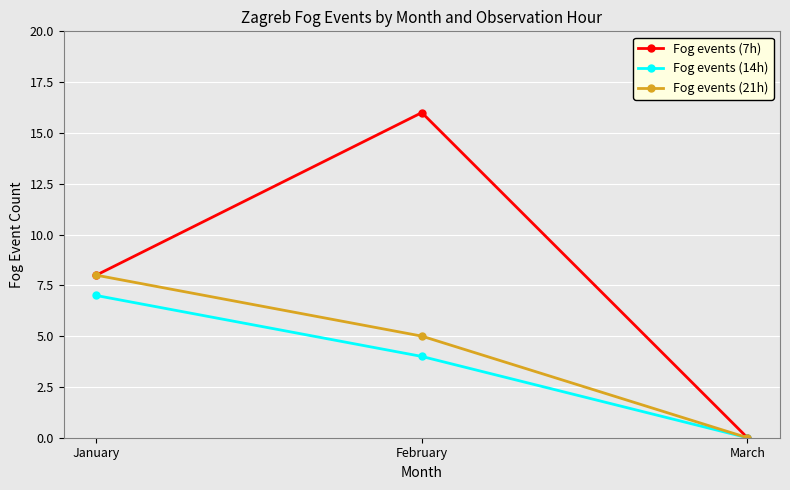

What is the sum of all Fog events (14h) values?

11